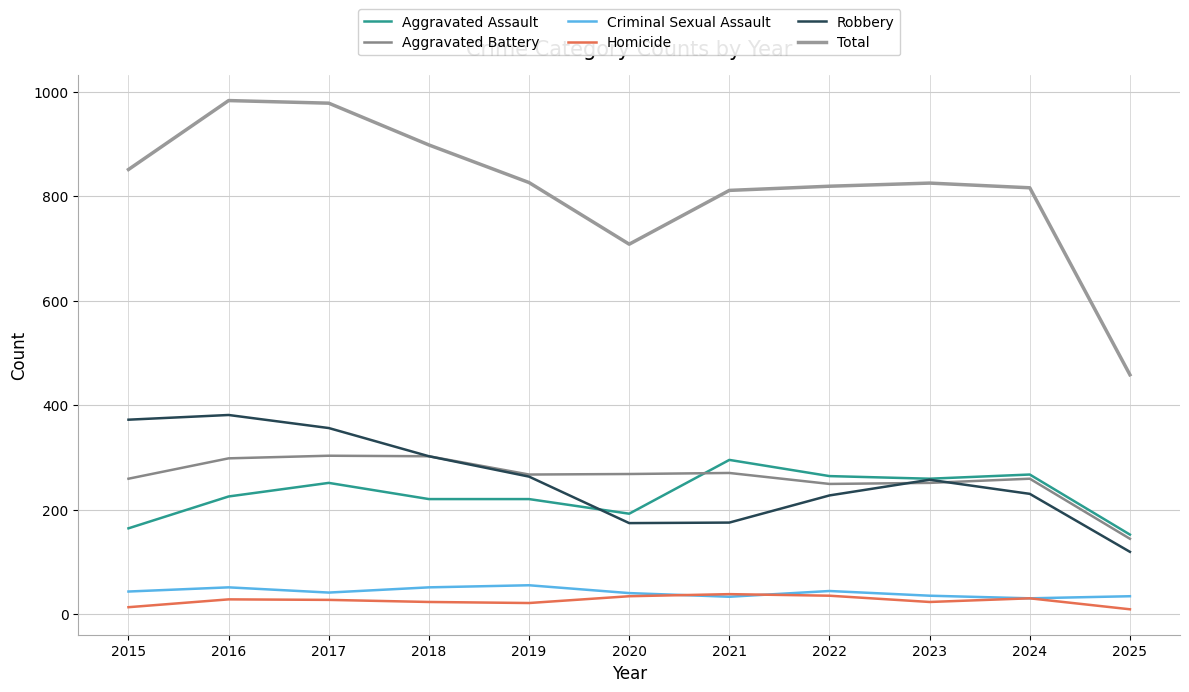

True or false: Aggravated Battery has a value of 530 at 2018.

False